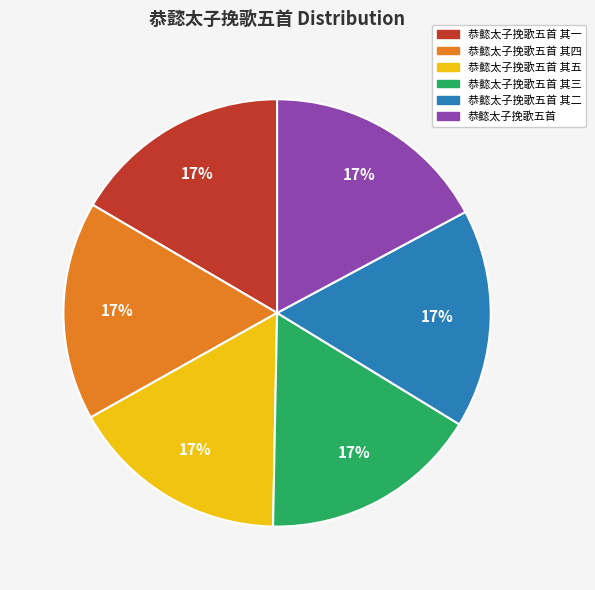

Is there a majority slice in this chart?

No